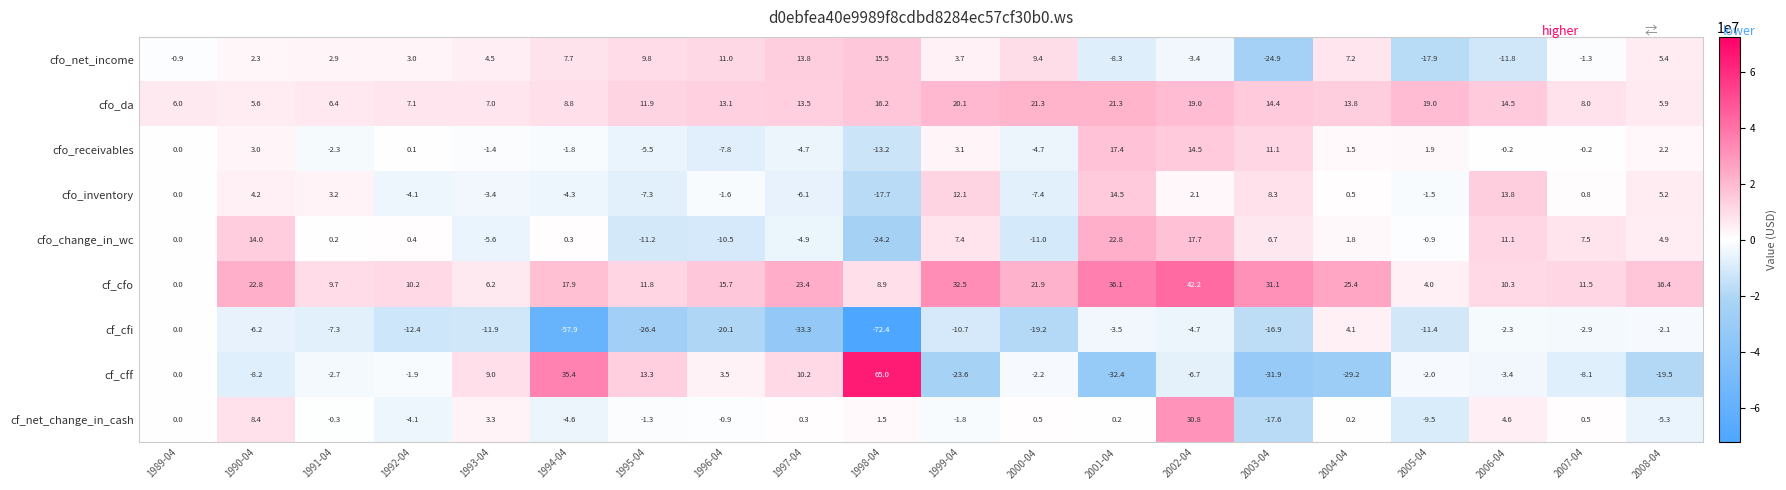

At which category does the chart reach its peak across all series?

1998-04